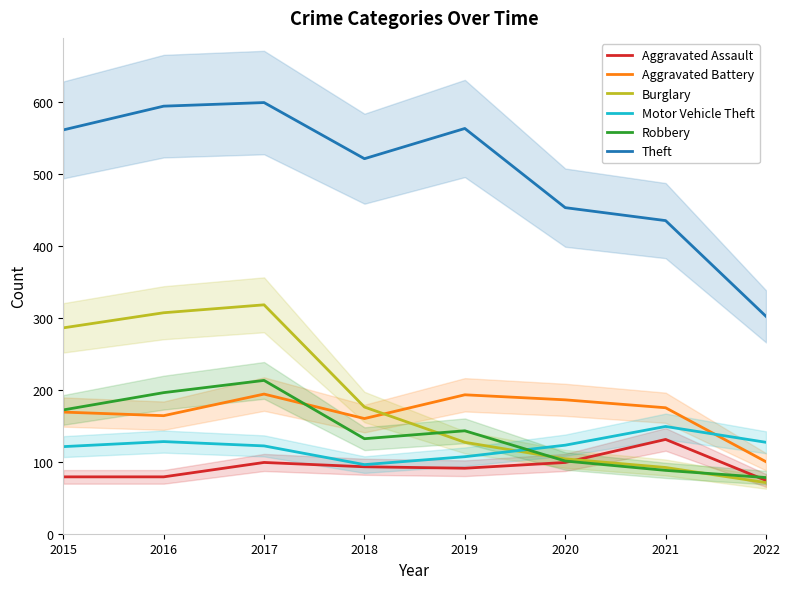

Which series has the largest range (max minus min)?

Theft